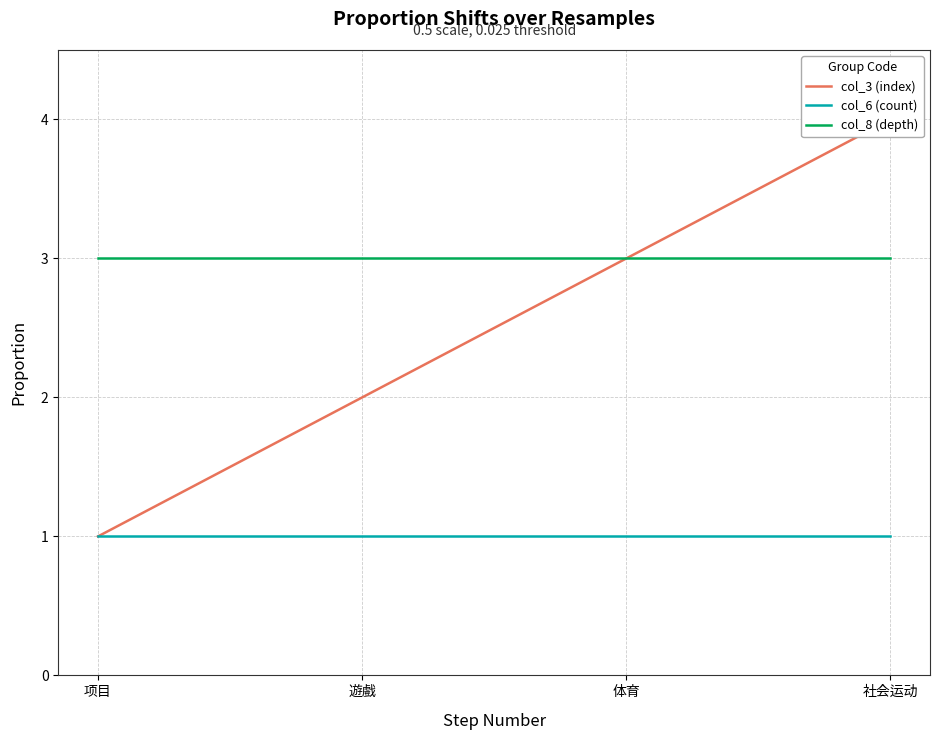

What is the value of the col_6 (count) point at the 2nd from the left?

1